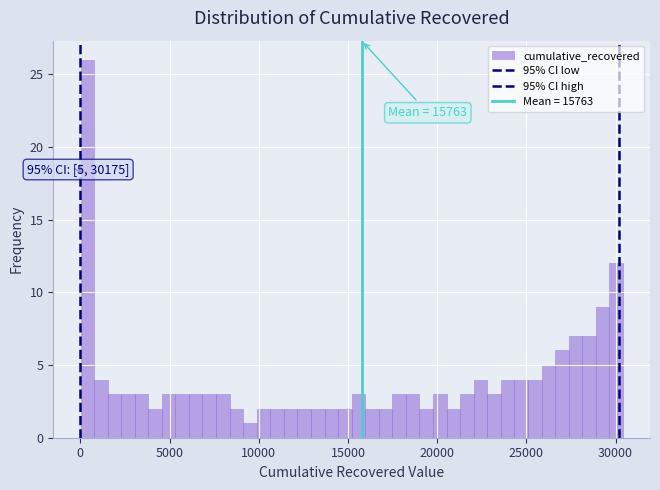

Read against the x-axis, roughly where is the centre of the tallest bar?

500